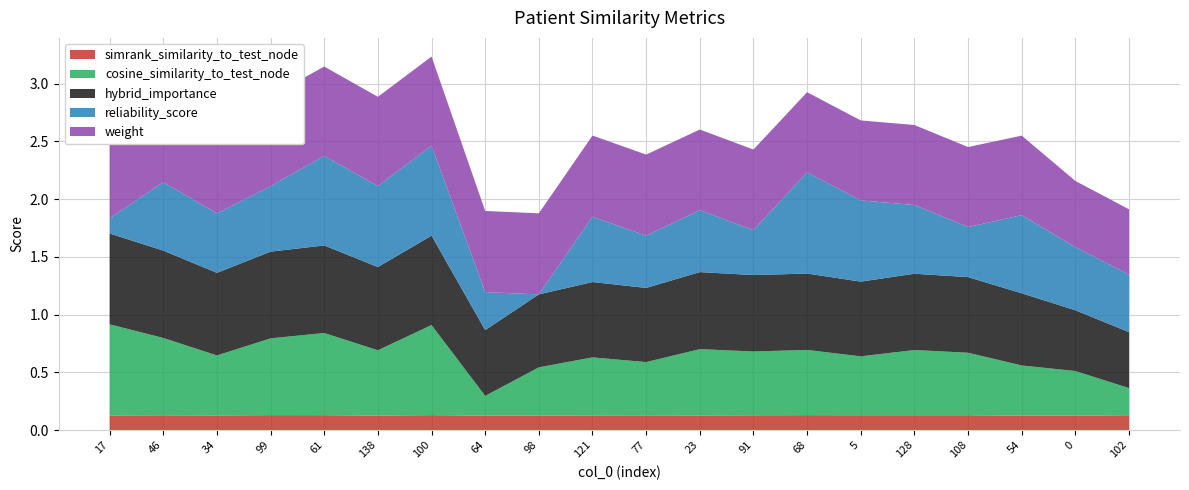

Reading left to right, what are all the values shown in this chart?

simrank_similarity_to_test_node: 0.1	0.1	0.1	0.1	0.1	0.1	0.1	0.1	0.1	0.1	0.1	0.1	0.1	0.1	0.1	0.1	0.1	0.1	0.1	0.1
cosine_similarity_to_test_node: 0.8	0.7	0.5	0.7	0.7	0.6	0.8	0.2	0.4	0.5	0.5	0.6	0.6	0.6	0.5	0.6	0.5	0.4	0.4	0.2
hybrid_importance: 0.8	0.8	0.7	0.8	0.8	0.7	0.8	0.6	0.6	0.7	0.6	0.7	0.7	0.7	0.6	0.7	0.7	0.6	0.5	0.5
reliability_score: 0.1	0.6	0.5	0.6	0.8	0.7	0.8	0.3	0.0	0.6	0.5	0.5	0.4	0.9	0.7	0.6	0.4	0.7	0.5	0.5
weight: 0.8	0.8	0.8	0.8	0.8	0.8	0.8	0.7	0.7	0.7	0.7	0.7	0.7	0.7	0.7	0.7	0.7	0.7	0.6	0.6